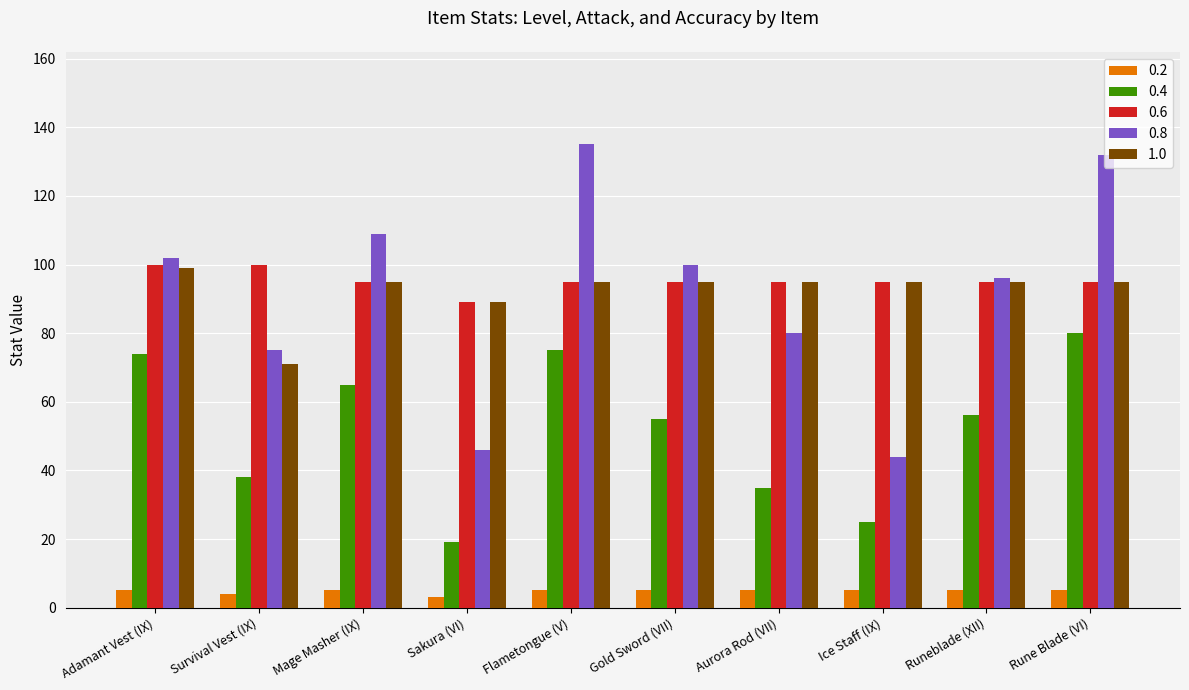

What are all the series names shown in the legend?

0.2, 0.4, 0.6, 0.8, 1.0